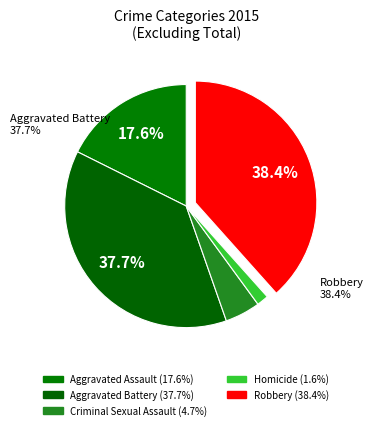

Approximately how many times larger is the value at Homicide compared to Aggravated Assault?

0.1